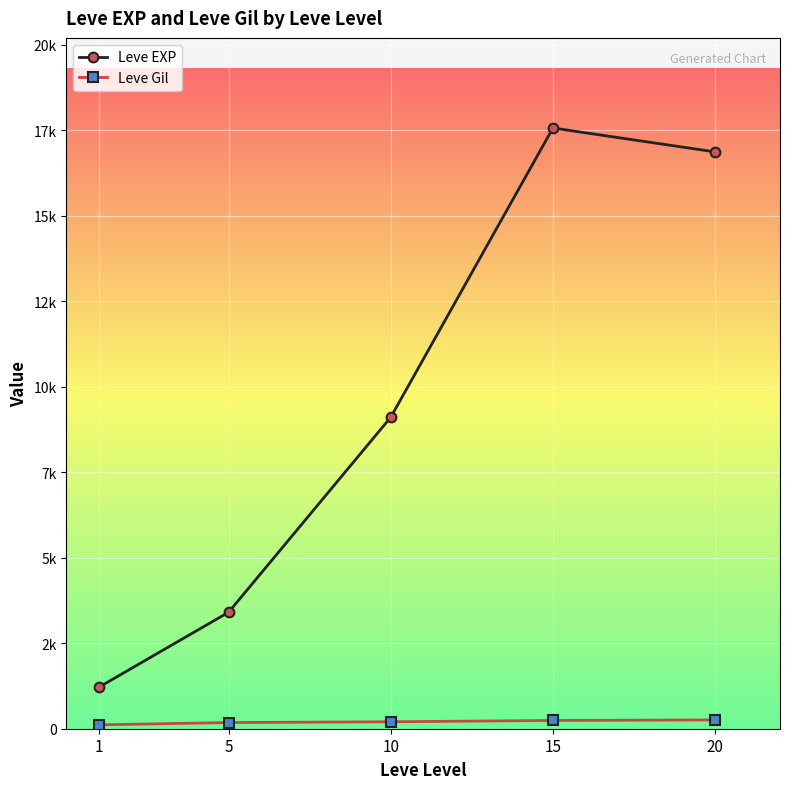

What is the approximate value of Leve EXP at 10?

9106.7